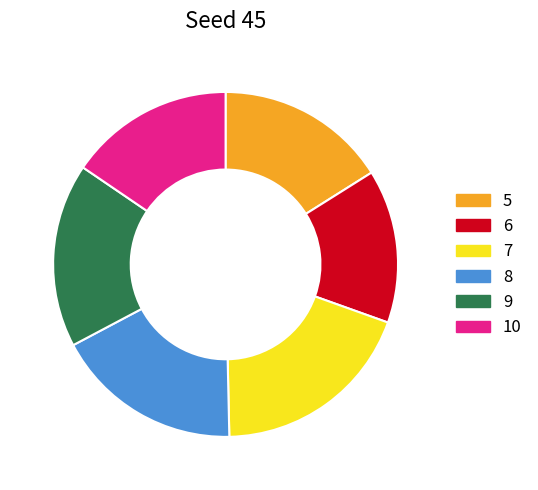

Which slice is the largest?

7